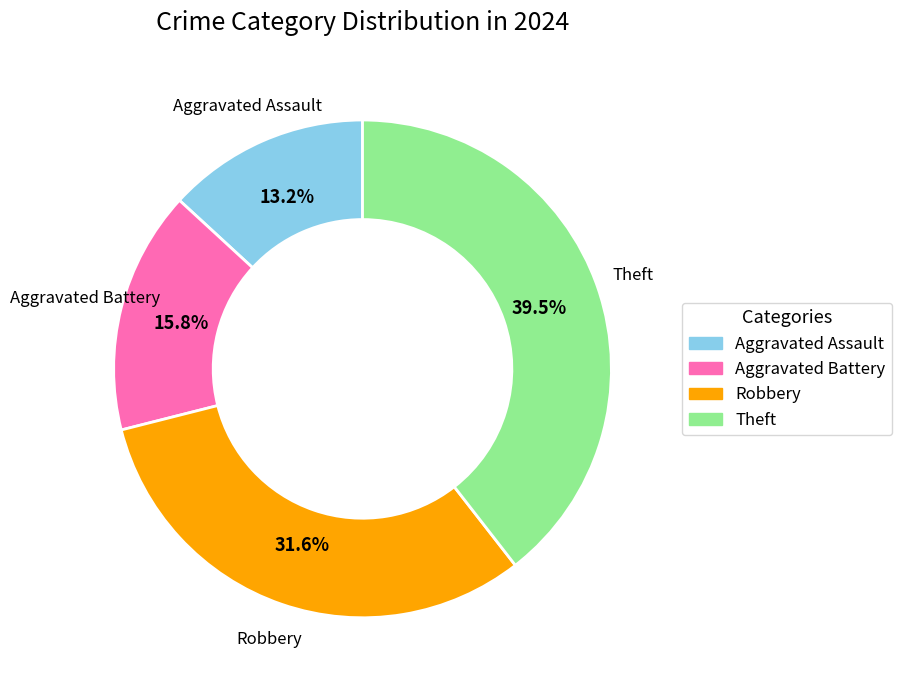

Rank the categories by value from lowest to highest.

Aggravated Assault, Aggravated Battery, Robbery, Theft